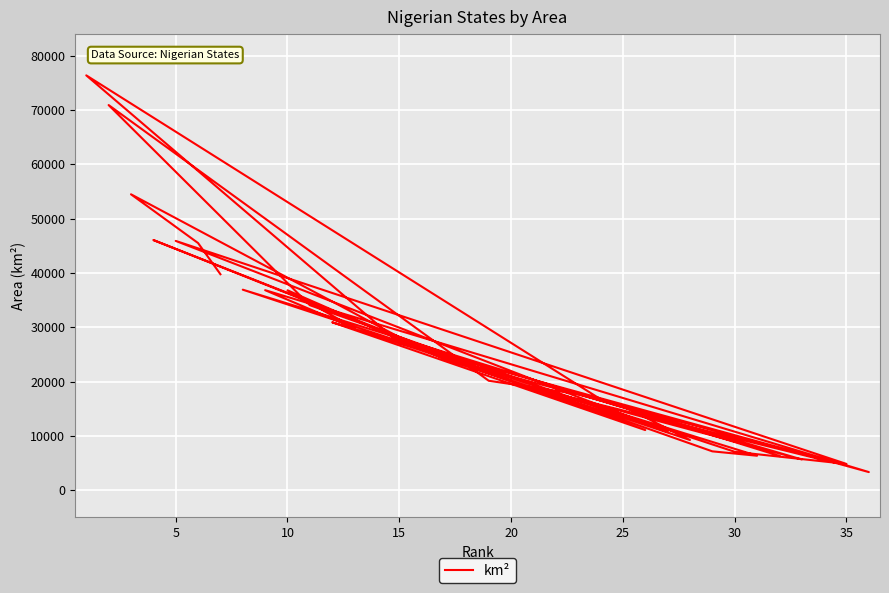

How many lines are shown in the chart?

1